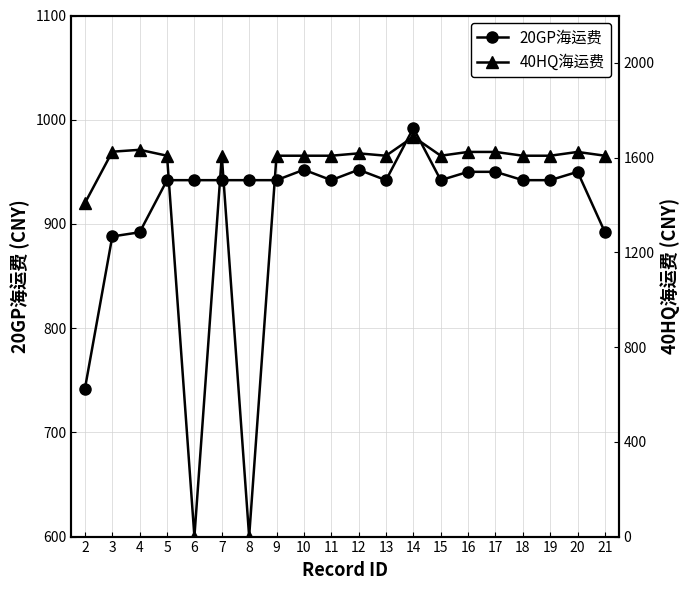

At which label does 20GP海运费 first exceed 942?

10